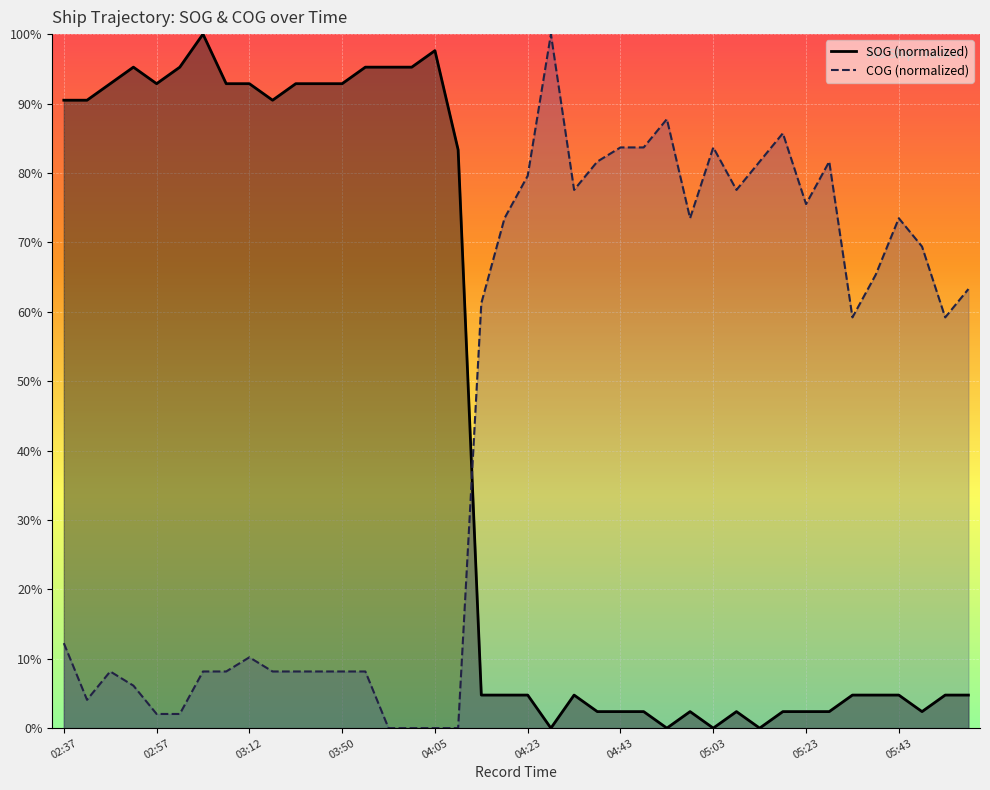

After their last crossing, which series has the higher values: SOG or COG?

COG